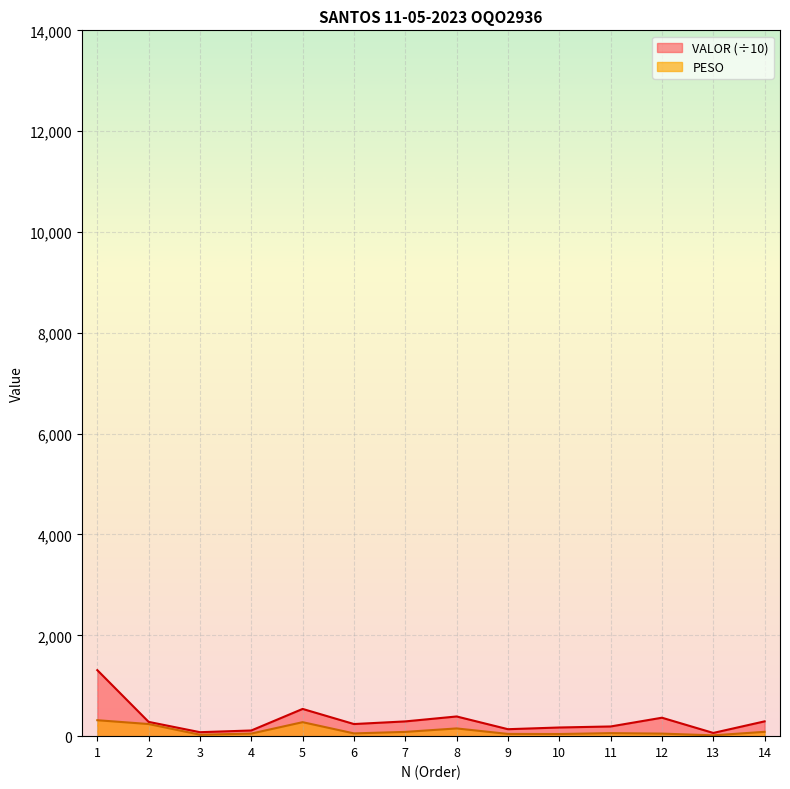

At 5, list the series in order from smallest to largest.

PESO, VALOR (÷10)